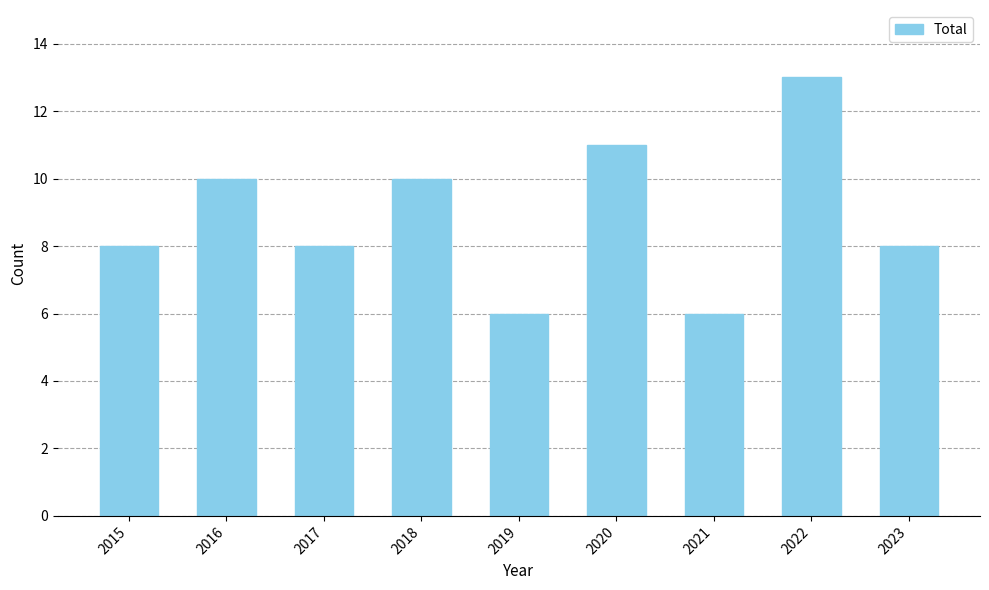

What is the change in value from 2015 to 2019?

-2